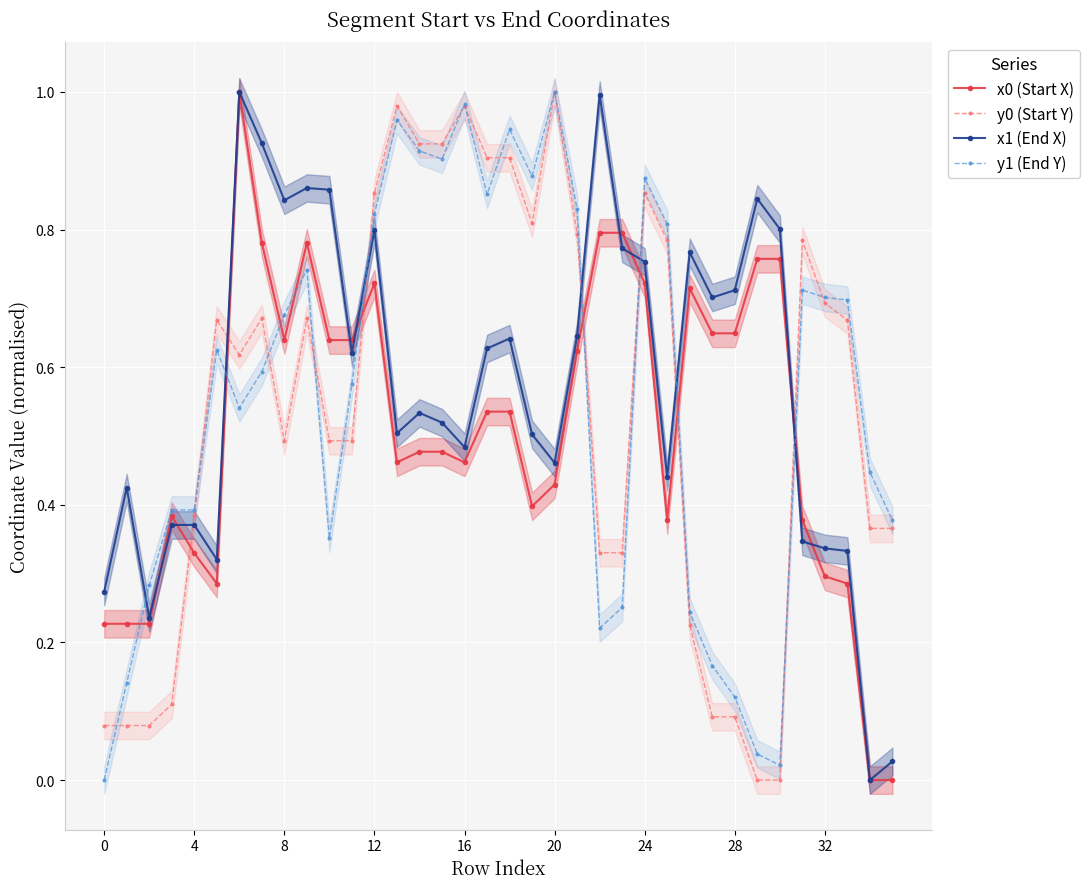

What is the label of the 8th point from the right?

28